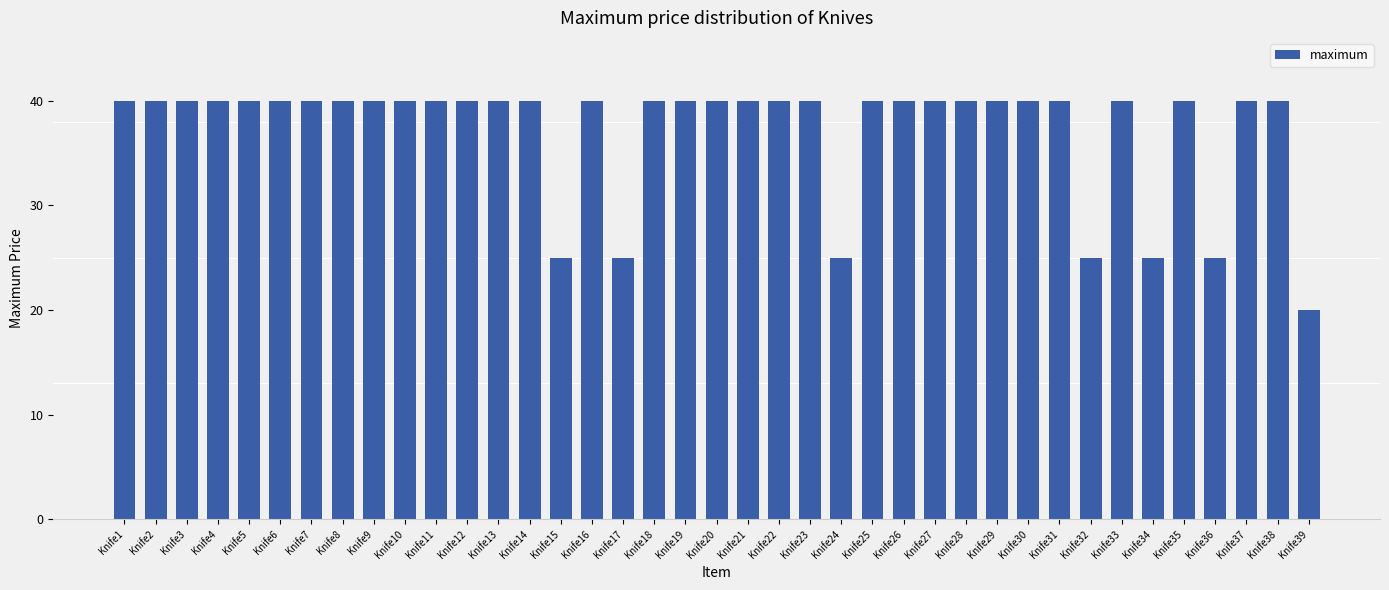

What is the value of the 24th bar from the left?

25